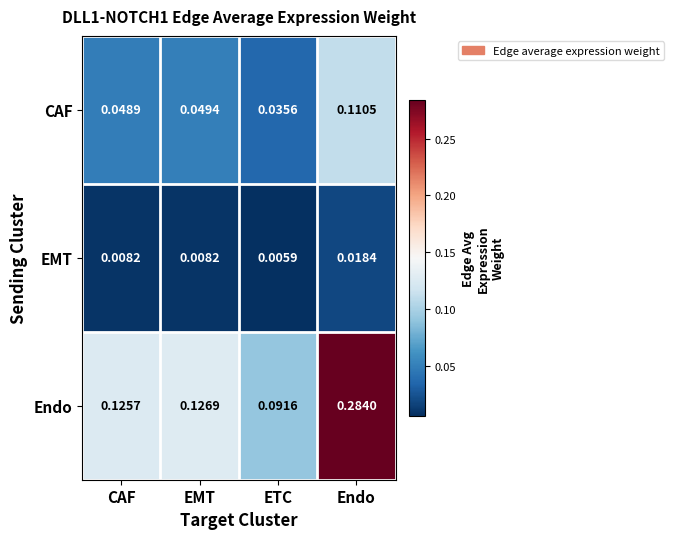

Which label corresponds to the largest value in the chart?

Endo